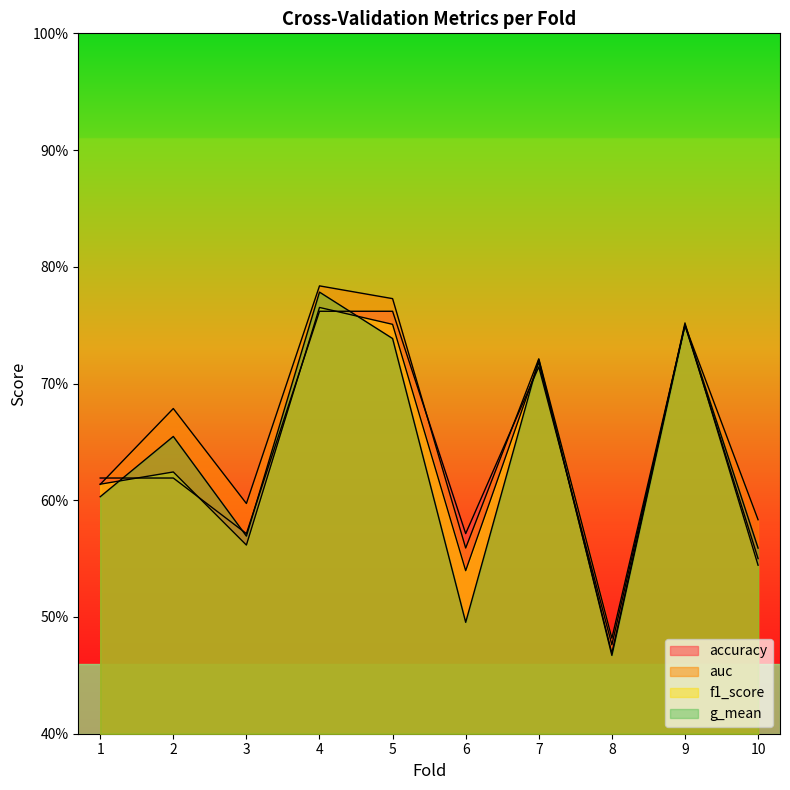

True or false: g_mean has a value of 0.7 at 7.

True